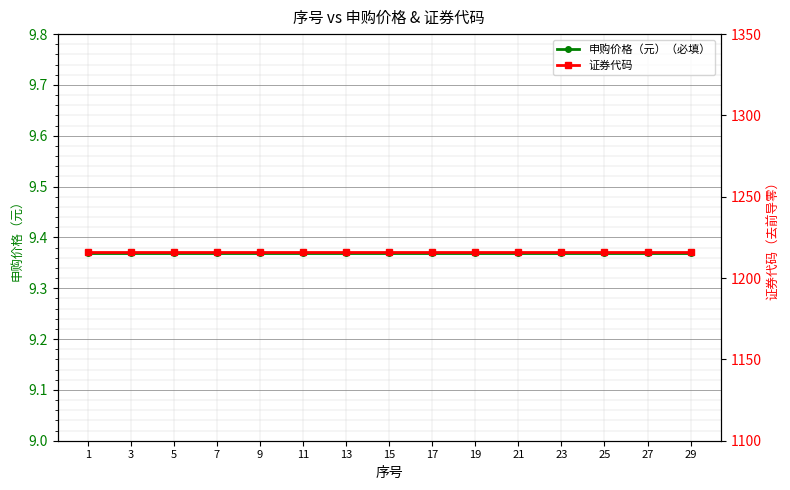

True or false: 申购价格（元）（必填） has more than 2 interior local peaks.

False